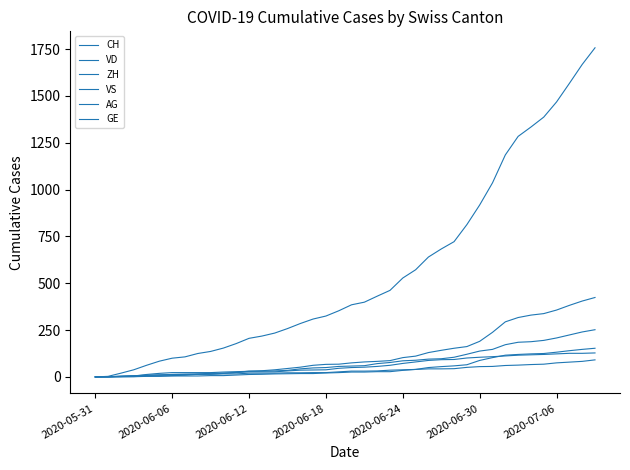

Does the chart display data point markers on the line(s)?

No